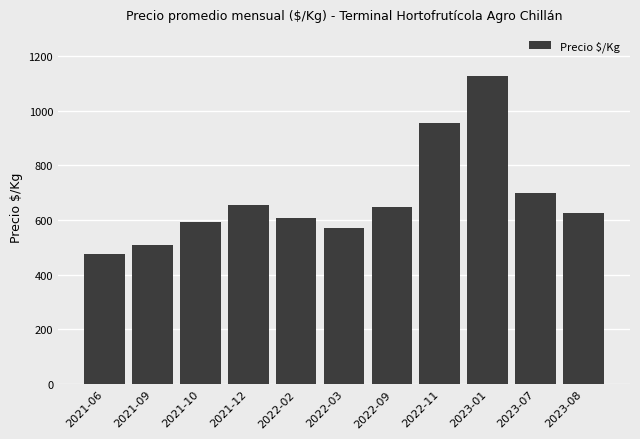

What position from the right is 2022-09?

5